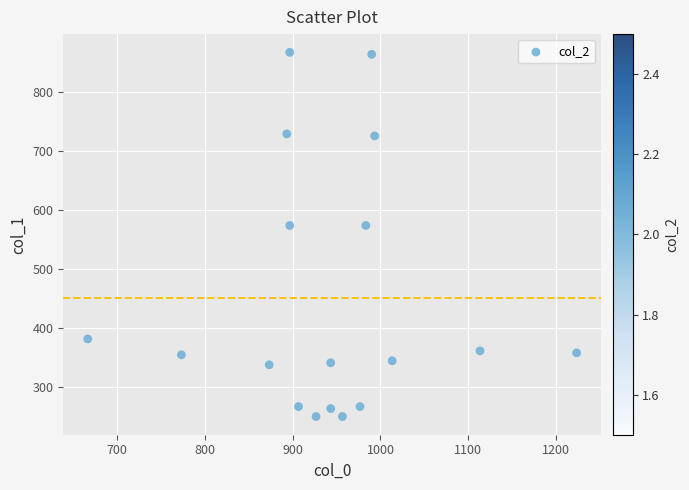

What is the range of X values (max minus min)?

556.7